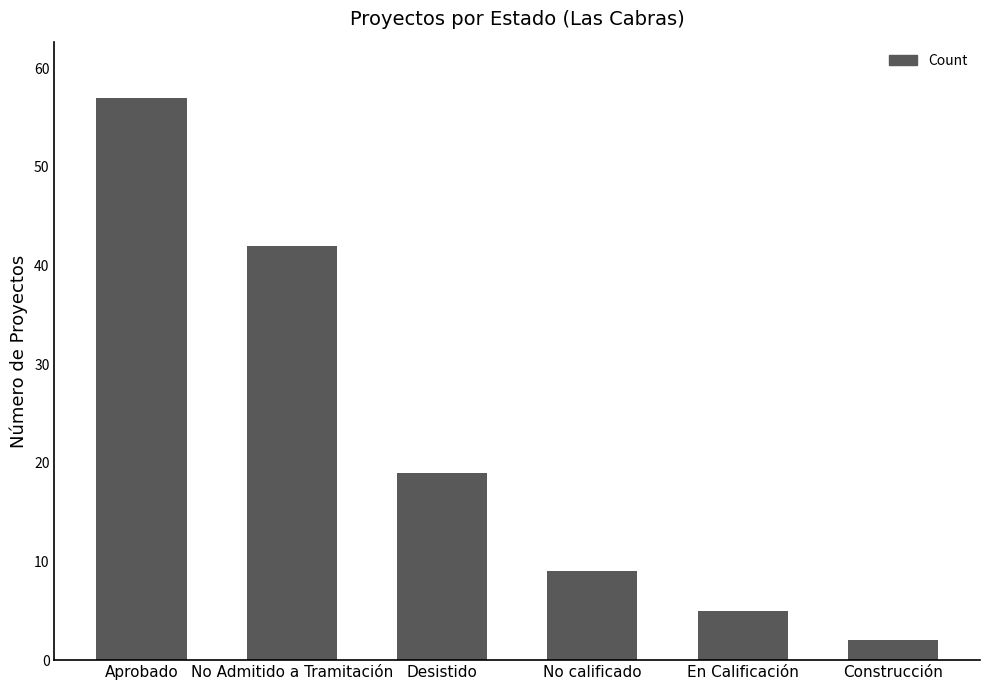

Reading right to left, extract all data points from this chart.

2	5	9	19	42	57